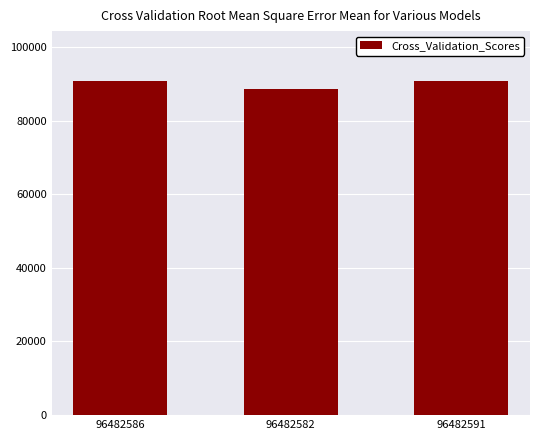

What is the change in value from 96482582 to 96482591?

+2177